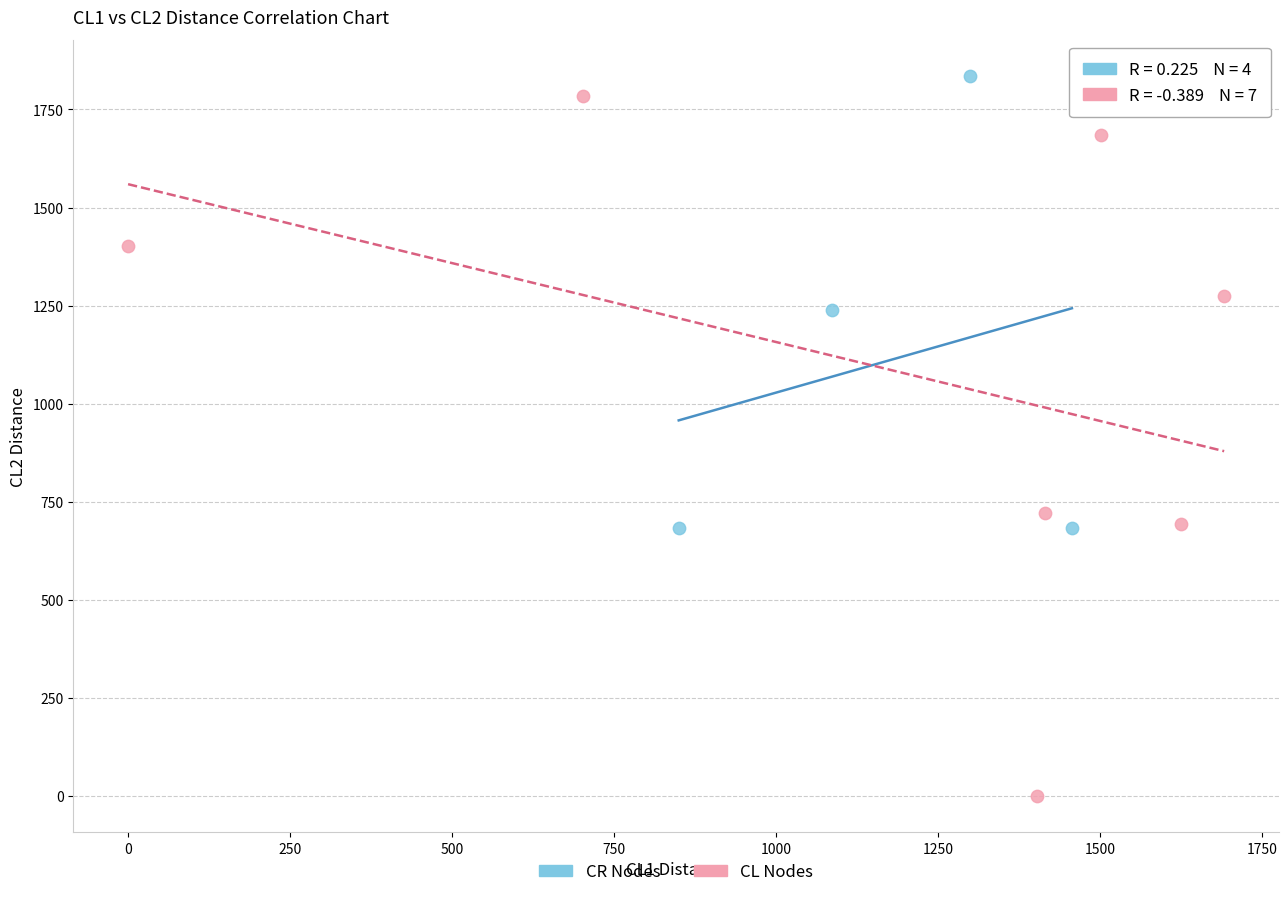

Which series has the widest spread of Y values?

CL Nodes